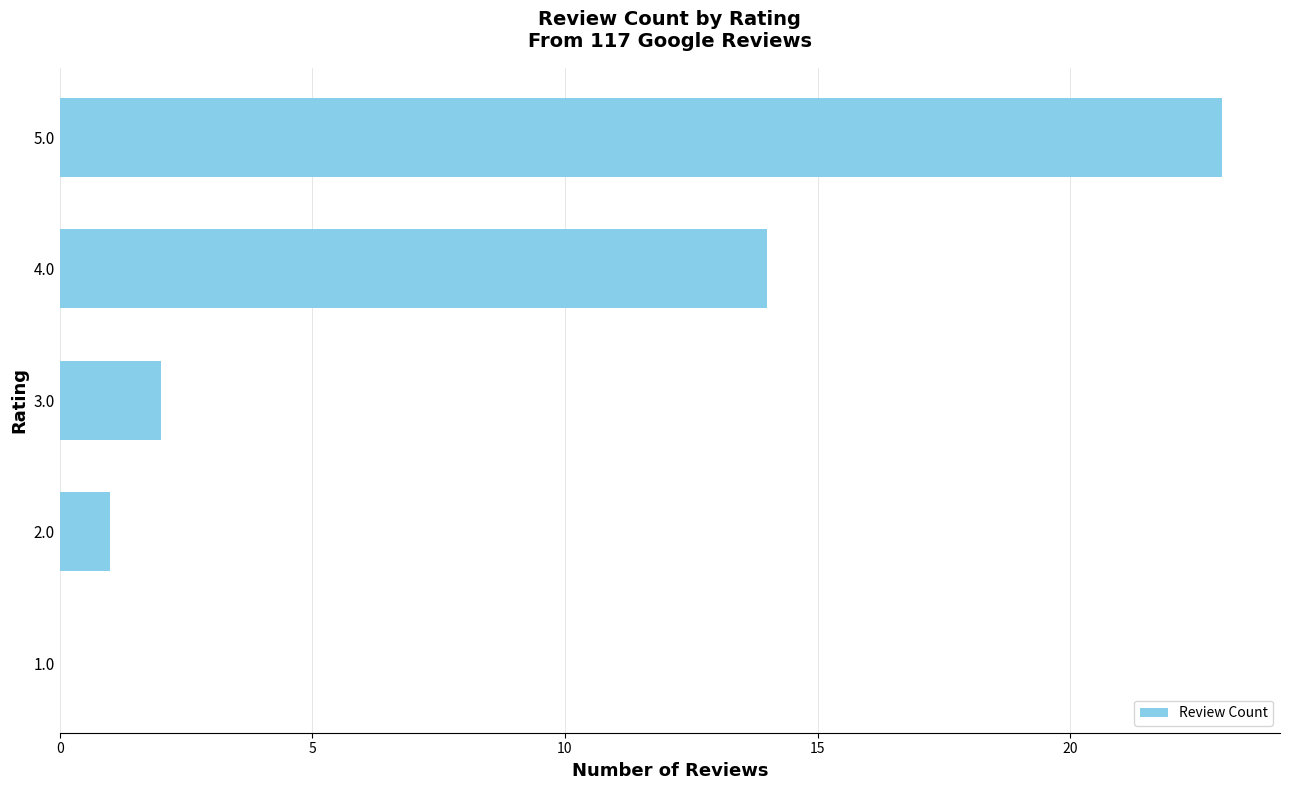

How many data points does each series have?

5